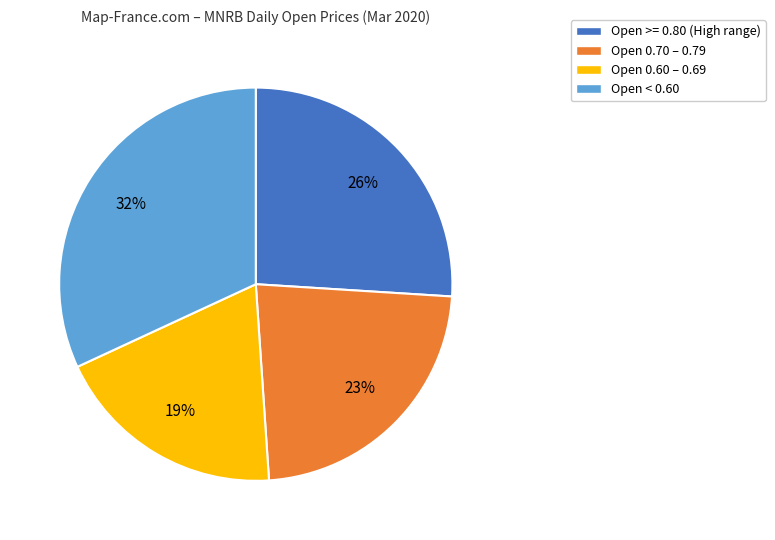

Rank the categories by value from highest to lowest.

Open < 0.60, Open >= 0.80 (High range), Open 0.70 – 0.79, Open 0.60 – 0.69